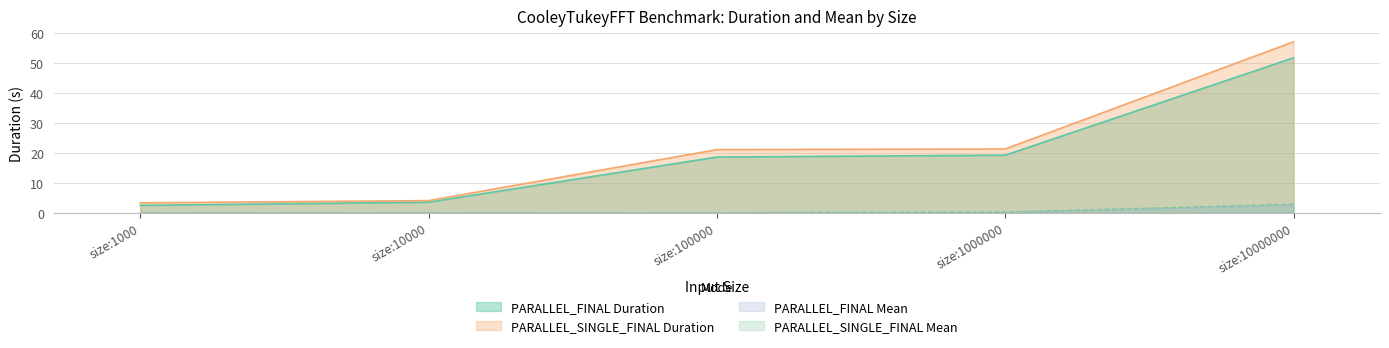

Reading left to right, transcribe all the data shown in this chart.

PARALLEL_FINAL Duration: size:1000=2.5	size:10000=3.5	size:100000=18.7	size:1000000=19.3	size:10000000=51.9
PARALLEL_SINGLE_FINAL Duration: size:1000=3.3	size:10000=4.1	size:100000=21.1	size:1000000=21.4	size:10000000=57.2
PARALLEL_FINAL Mean: size:1000=0.0	size:10000=0.0	size:100000=0.0	size:1000000=0.2	size:10000000=2.6
PARALLEL_SINGLE_FINAL Mean: size:1000=0.0	size:10000=0.0	size:100000=0.0	size:1000000=0.2	size:10000000=2.9